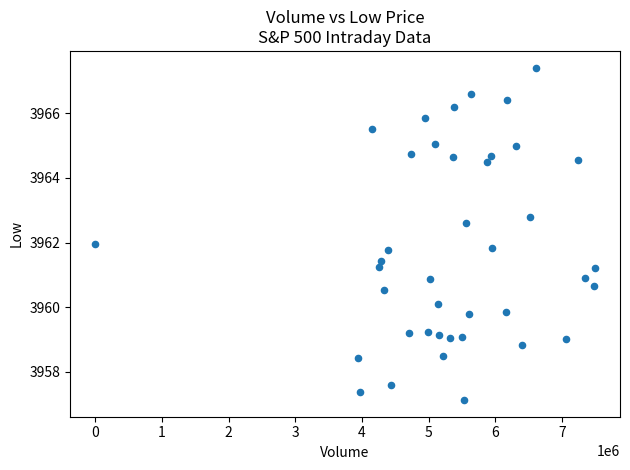

What is the range of Y values (max minus min)?

10.3